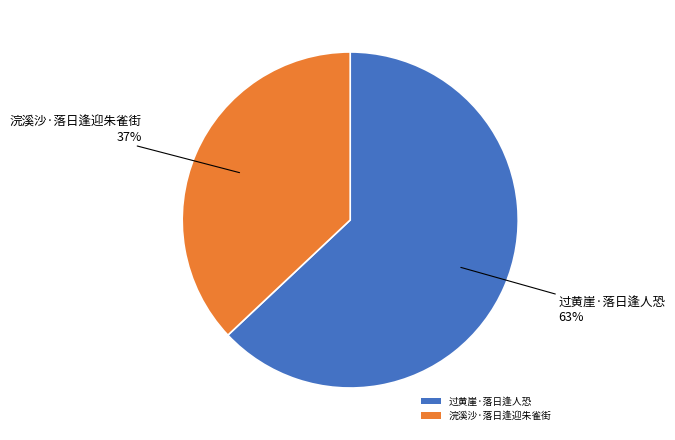

To the nearest percent, what is the average slice percentage?

50%